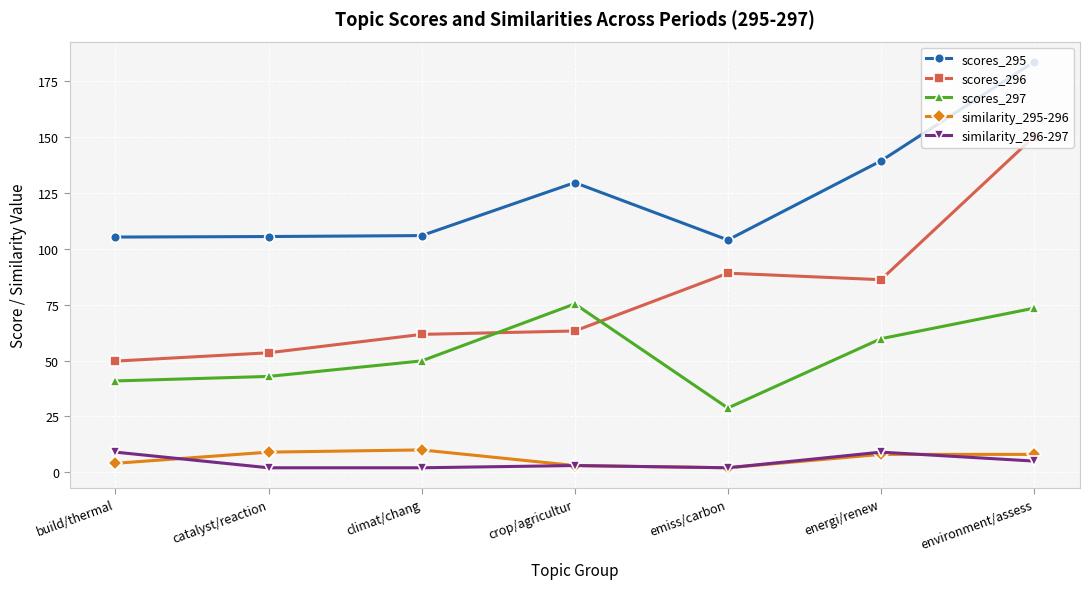

Does the chart have visible grid lines?

Yes